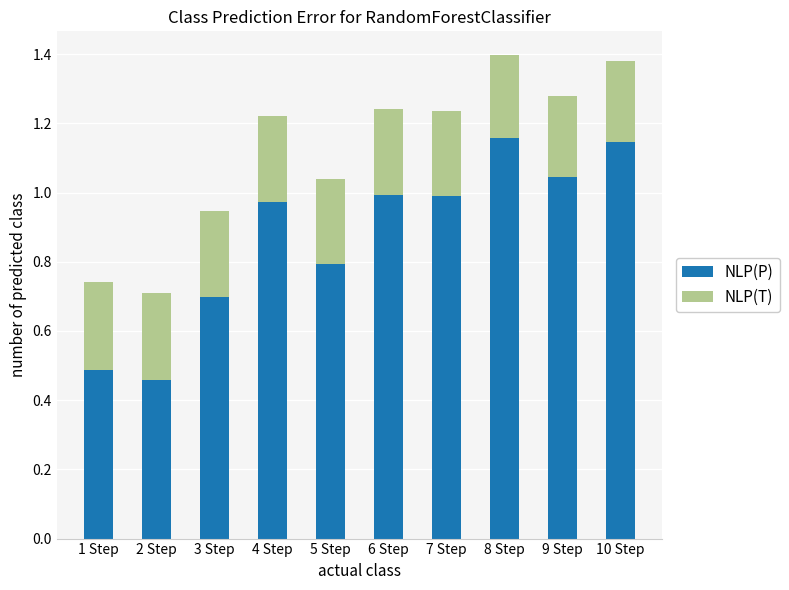

What is the difference between the maximum and minimum values in the NLP(P) series?

0.7